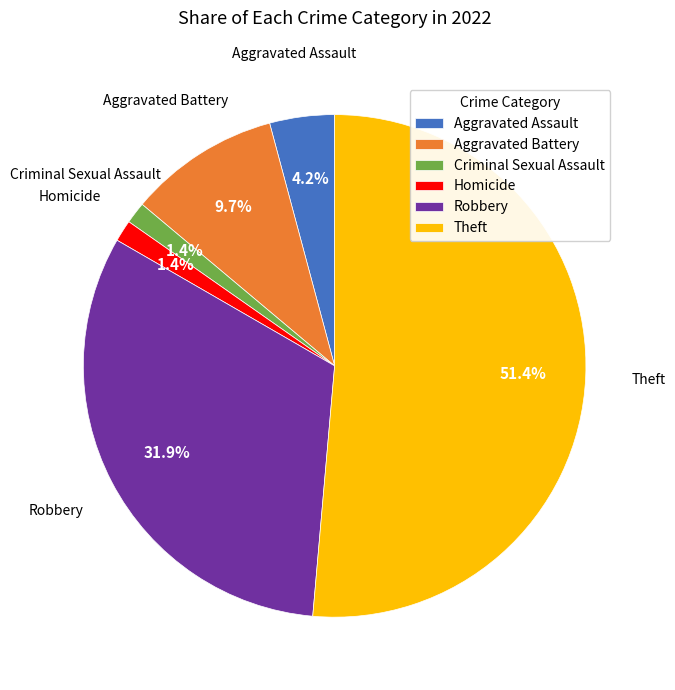

To the nearest percent, what is the average slice percentage?

17%